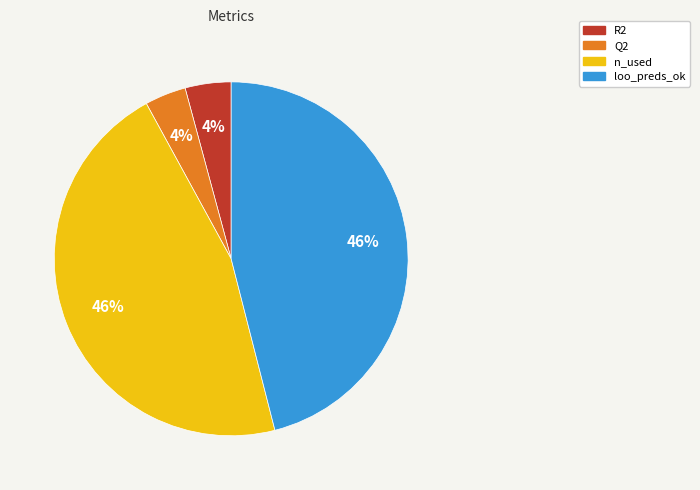

To the nearest percent, what is the combined percentage of R2 and n_used?

50%